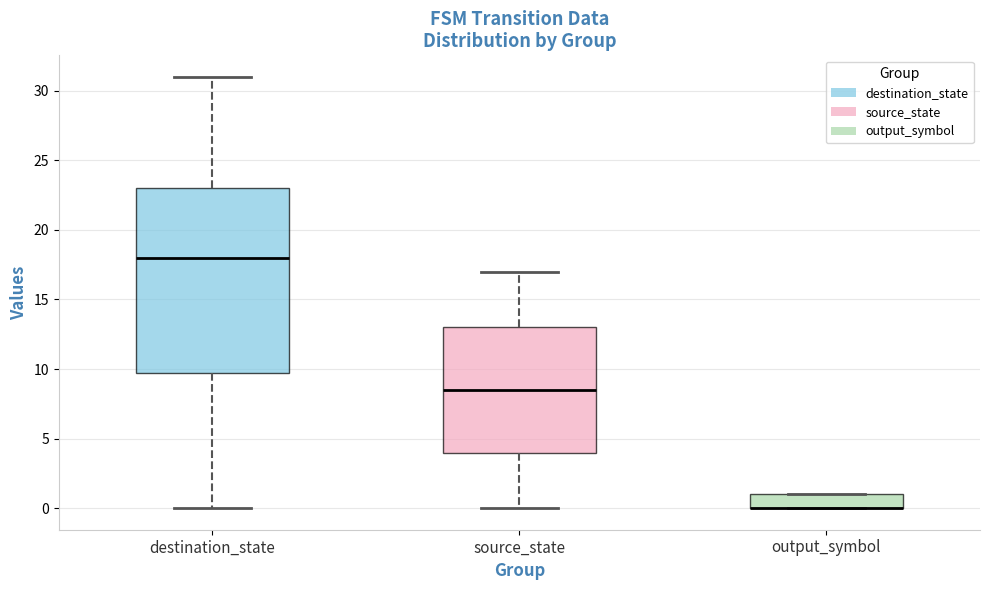

Which box is the tallest, from its lower edge to its upper edge?

destination_state